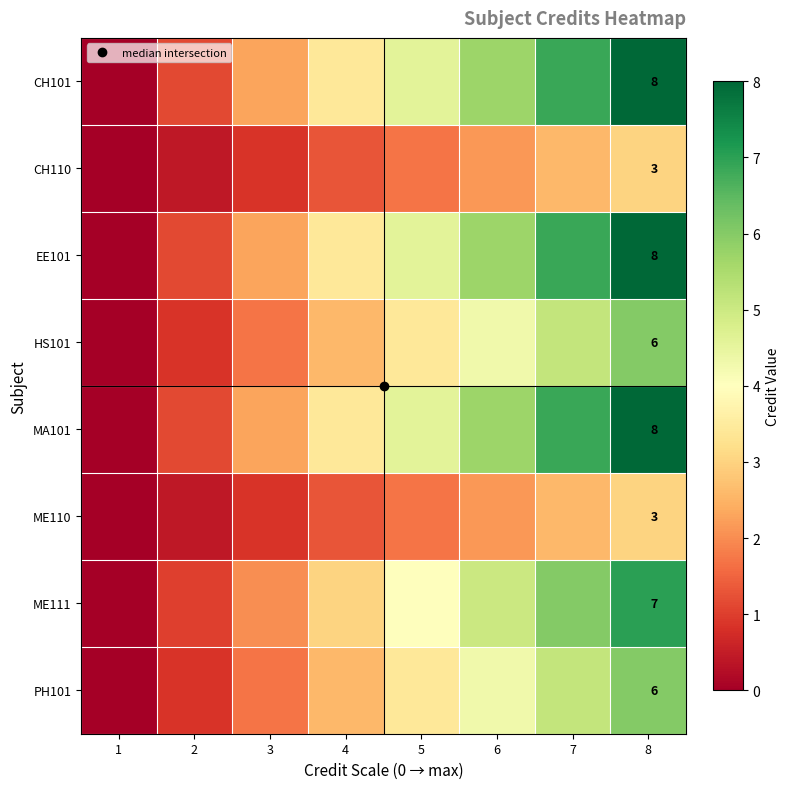

Which series has the largest total across all categories?

CH101